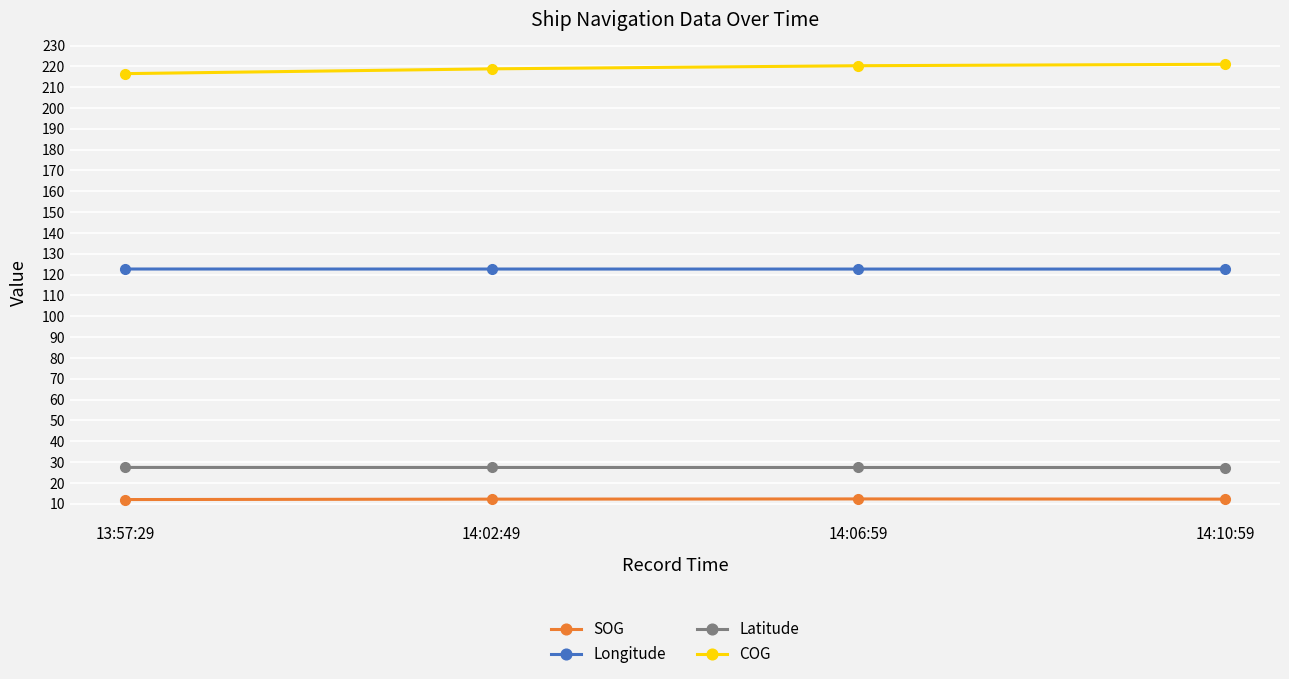

What is the difference between the highest and lowest values at 14:06:59?

208.0